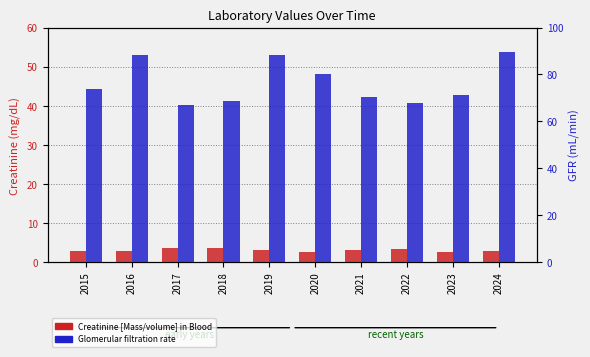

What is the highest value of the Glomerular filtration rate series?

89.4